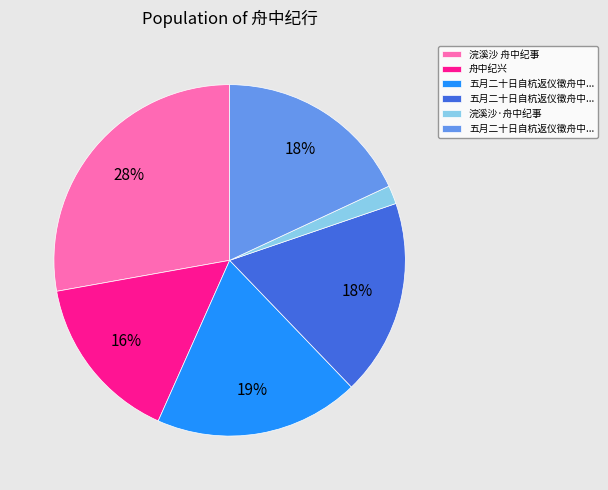

To the nearest percent, what is the difference between the largest and smallest slice percentages?

26%